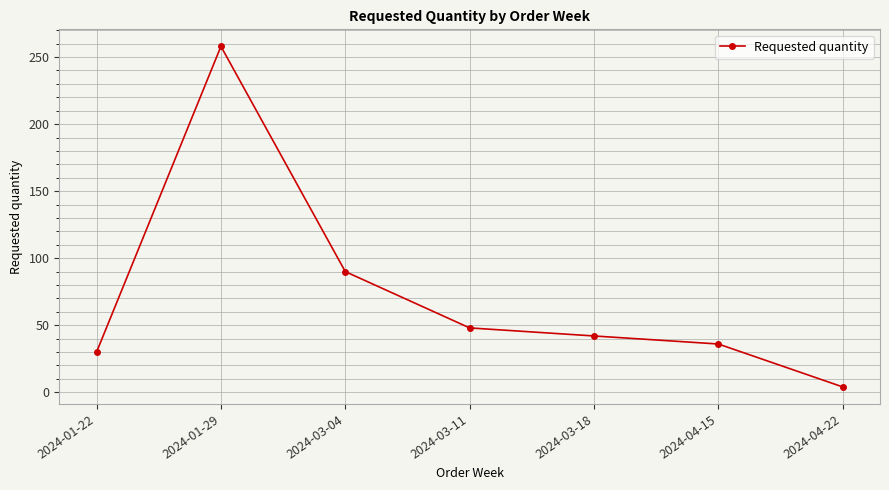

List the labels in order of value, largest first.

2024-01-29, 2024-03-04, 2024-03-11, 2024-03-18, 2024-04-15, 2024-01-22, 2024-04-22